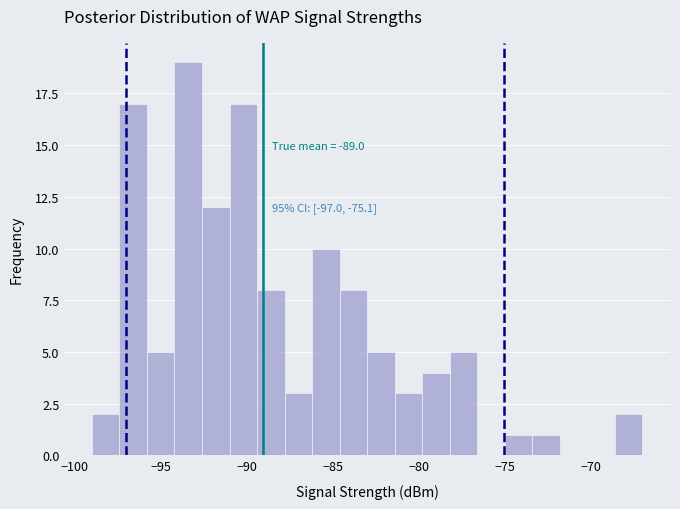

Around what value on the x-axis is the tallest bar? Give the approximate position of its centre, as read against the axis.

-93.5